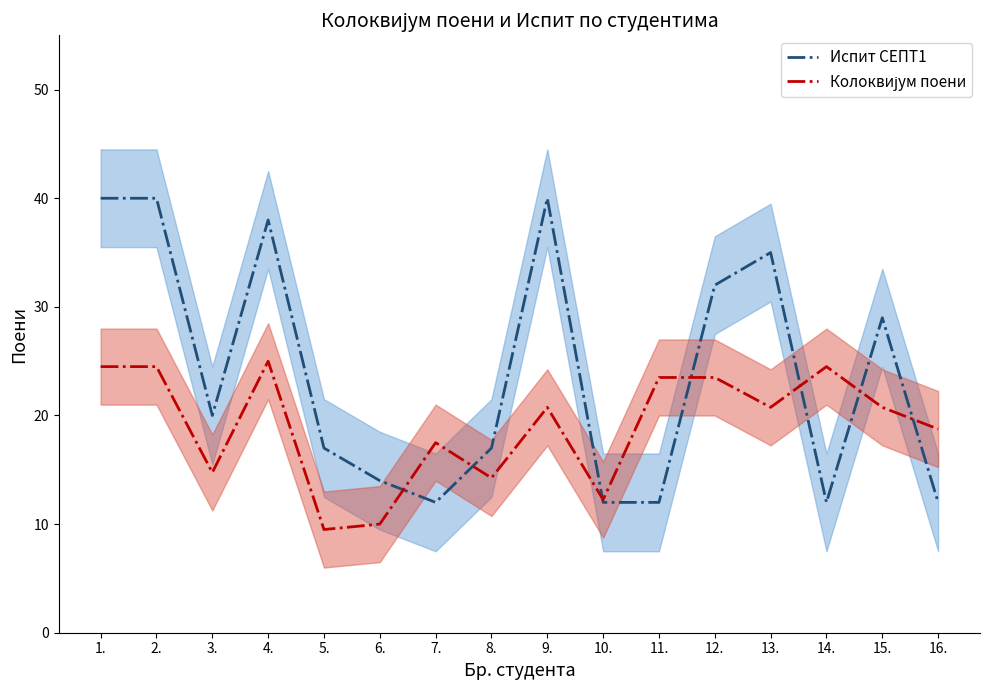

Reading left to right, what are all the values shown in this chart?

Испит СЕПТ1: 40.0	40.0	20.0	38.0	17.0	14.0	12.0	17.0	40.0	12.0	12.0	32.0	35.0	12.0	29.0	12.0
Колоквијум поени: 24.5	24.5	14.8	25.0	9.5	10.0	17.5	14.2	20.8	12.2	23.5	23.5	20.8	24.5	20.8	18.8